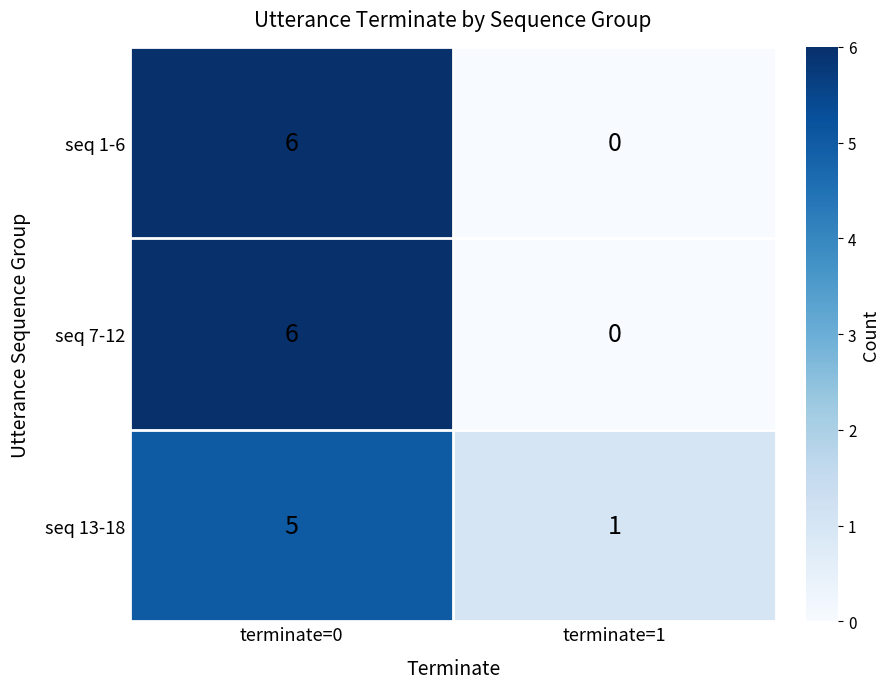

Which label corresponds to the smallest value in the chart?

terminate=1